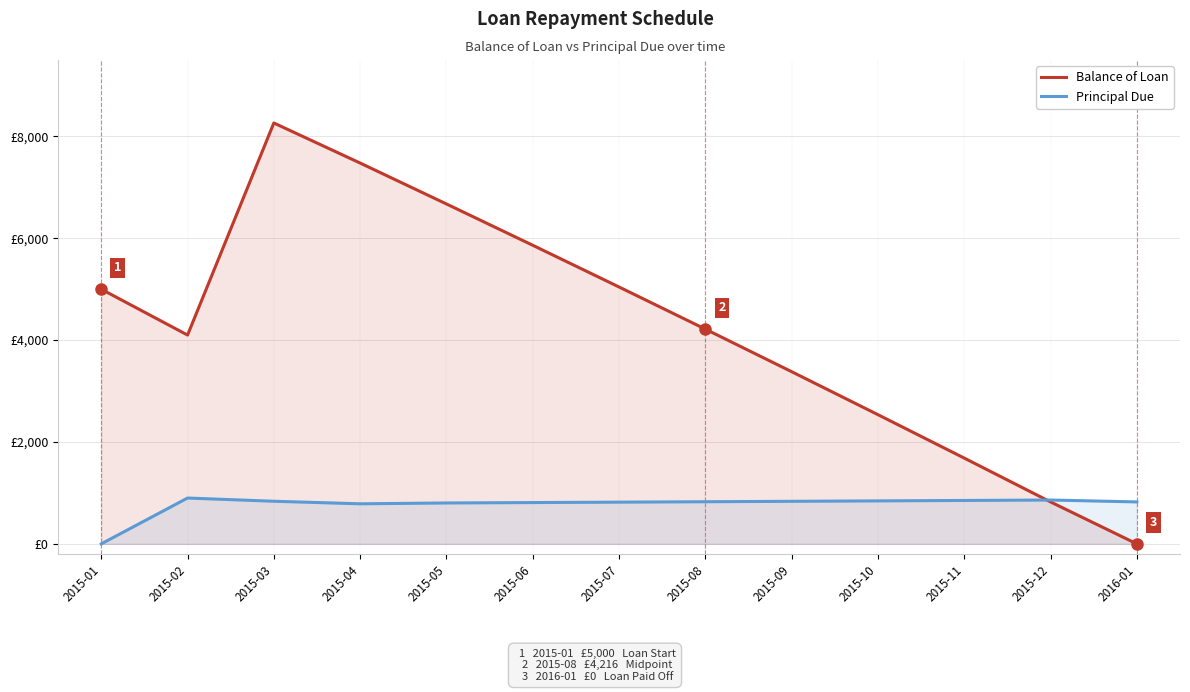

Does the chart have visible grid lines?

Yes